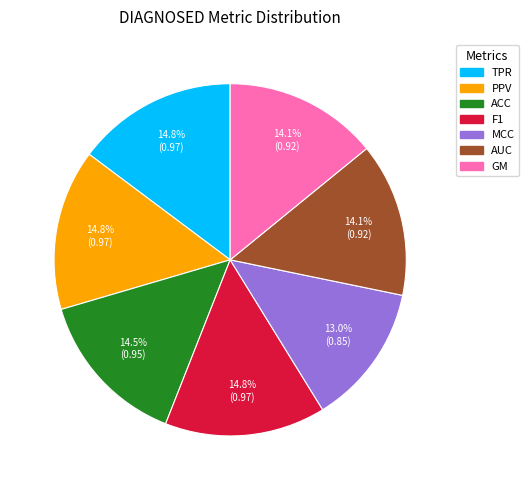

To the nearest percent, what is the average slice percentage?

14%